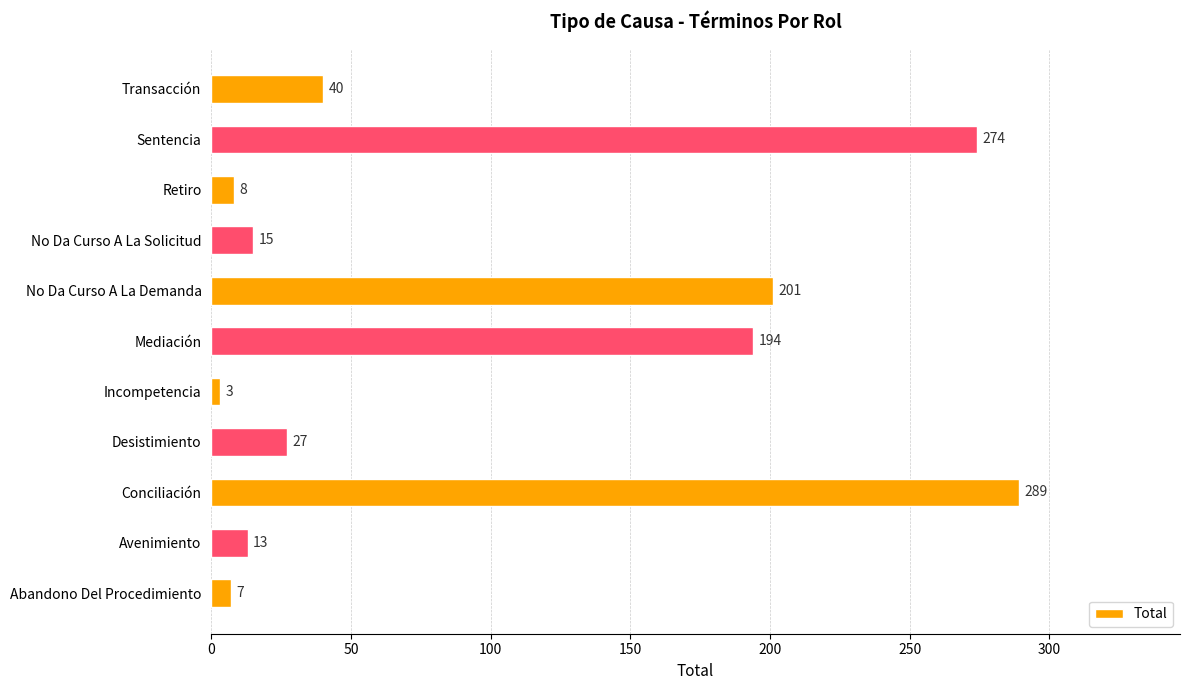

Reading bottom to top, extract all data points from this chart.

7	13	289	27	3	194	201	15	8	274	40